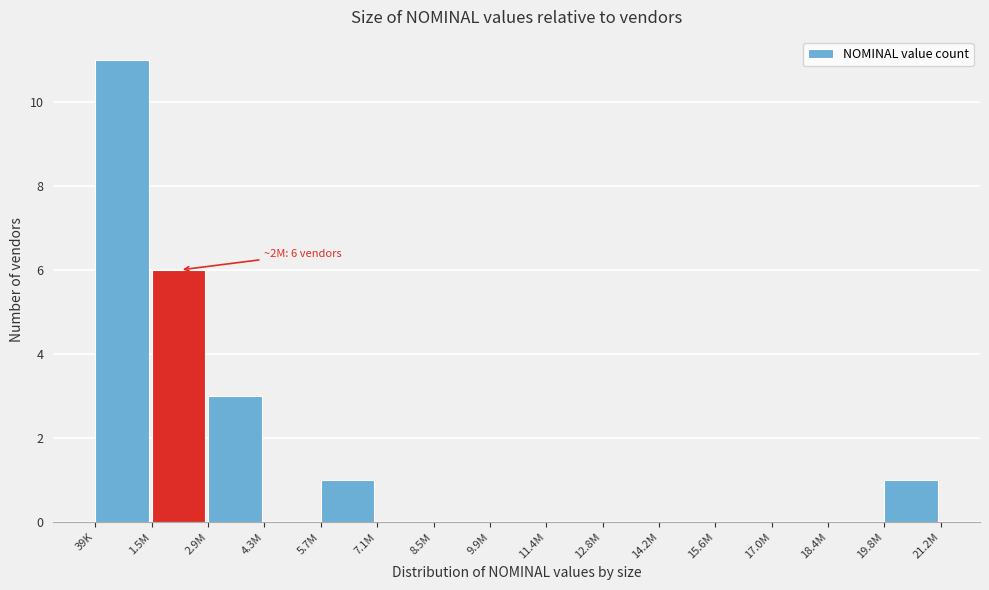

Reading right to left, transcribe all the data shown in this chart.

19.8M=1	18.4M=0	17.0M=0	15.6M=0	14.2M=0	12.8M=0	11.4M=0	9.9M=0	8.5M=0	7.1M=0	5.7M=1	4.3M=0	2.9M=3	1.5M=6	39K=11